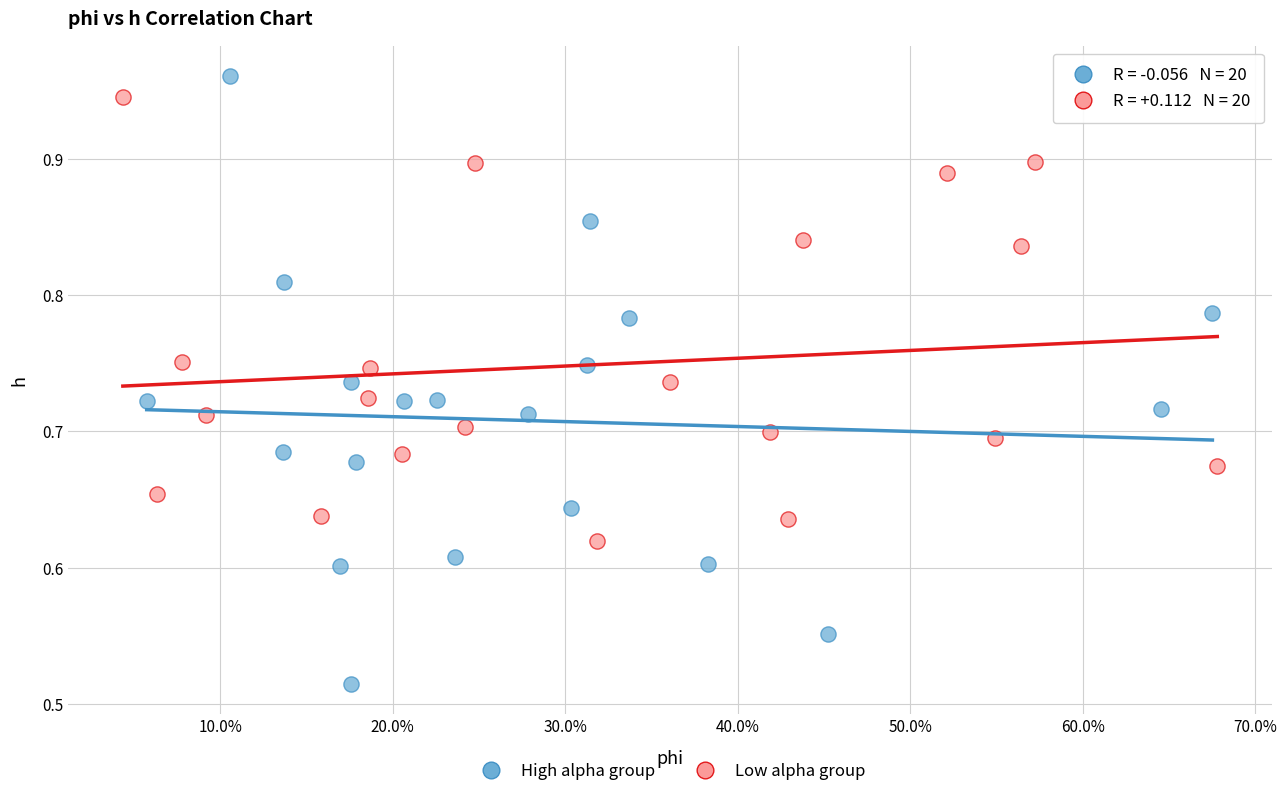

Which series has the widest spread of Y values?

High alpha group